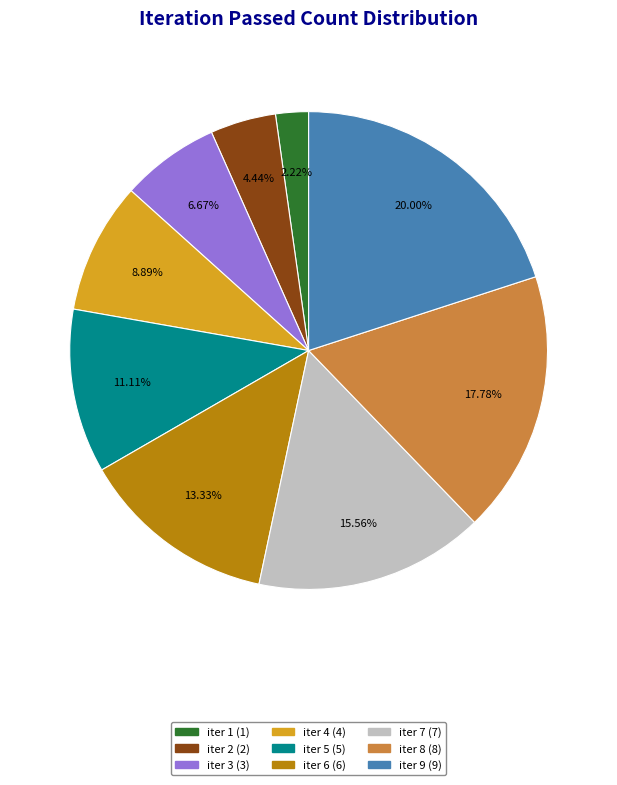

What is the largest slice in the pie chart?

iter 9 (9)